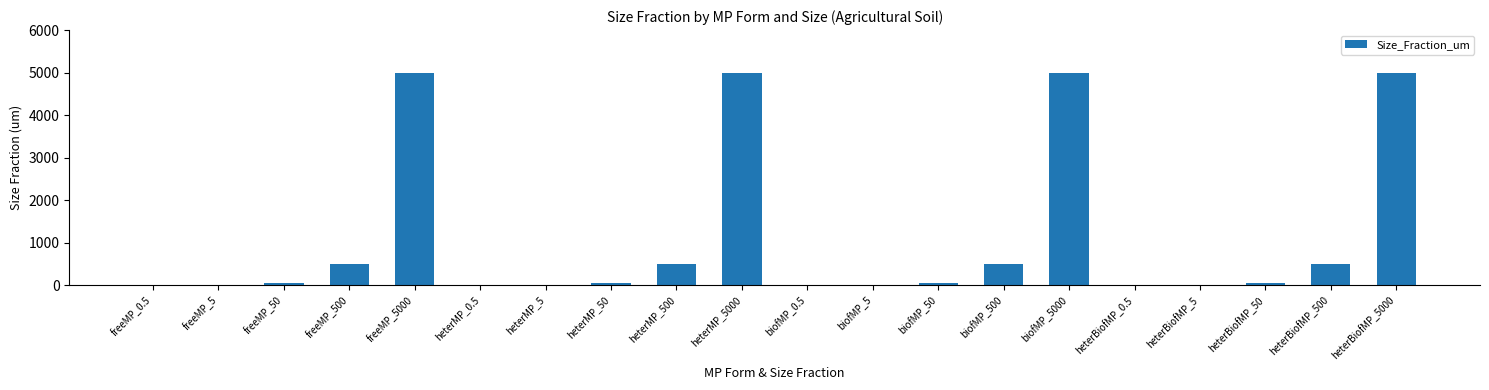

How many data points does each series have?

20